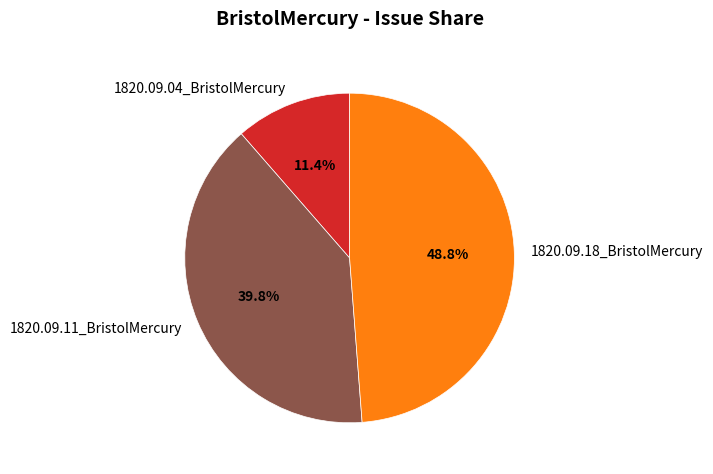

The 1820.09.11_BristolMercury slice represents 46% of the pie. True or false?

False